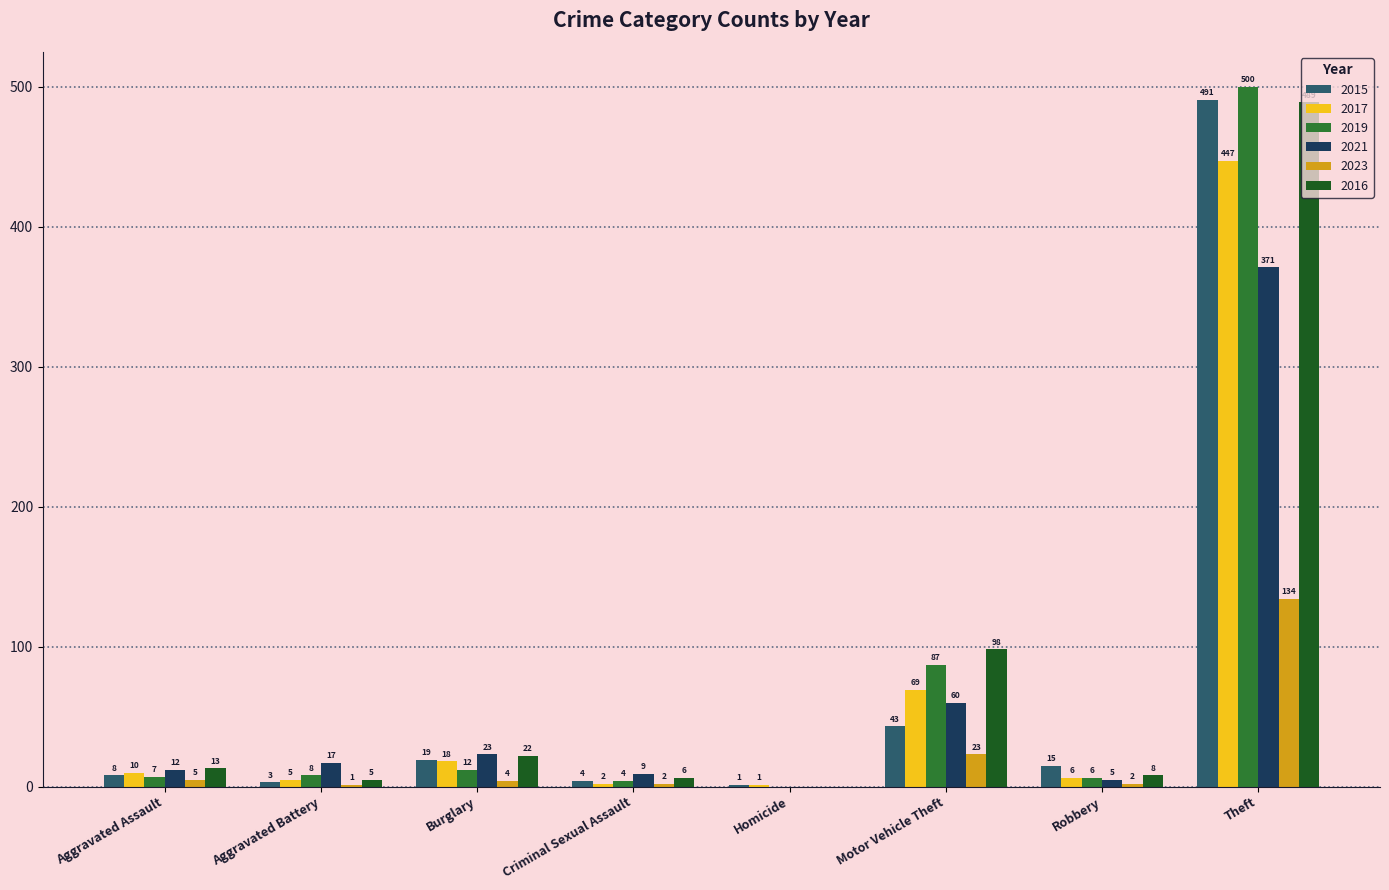

Reading left to right, extract all data points from this chart.

2015: Aggravated Assault=8	Aggravated Battery=3	Burglary=19	Criminal Sexual Assault=4	Homicide=1	Motor Vehicle Theft=43	Robbery=15	Theft=491
2017: Aggravated Assault=10	Aggravated Battery=5	Burglary=18	Criminal Sexual Assault=2	Homicide=1	Motor Vehicle Theft=69	Robbery=6	Theft=447
2019: Aggravated Assault=7	Aggravated Battery=8	Burglary=12	Criminal Sexual Assault=4	Homicide=0	Motor Vehicle Theft=87	Robbery=6	Theft=500
2021: Aggravated Assault=12	Aggravated Battery=17	Burglary=23	Criminal Sexual Assault=9	Homicide=0	Motor Vehicle Theft=60	Robbery=5	Theft=371
2023: Aggravated Assault=5	Aggravated Battery=1	Burglary=4	Criminal Sexual Assault=2	Homicide=0	Motor Vehicle Theft=23	Robbery=2	Theft=134
2016: Aggravated Assault=13	Aggravated Battery=5	Burglary=22	Criminal Sexual Assault=6	Homicide=0	Motor Vehicle Theft=98	Robbery=8	Theft=489